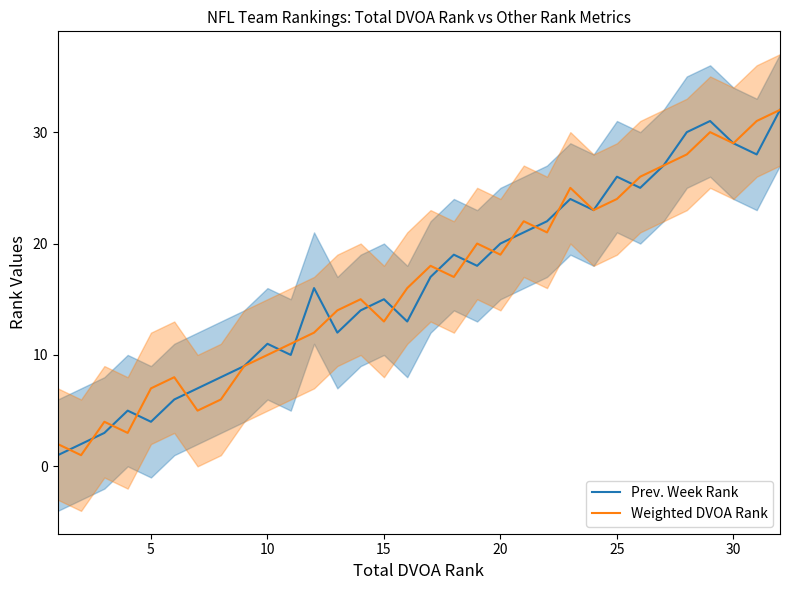

What is the difference between the maximum and minimum values in the Prev. Week Rank series?

31